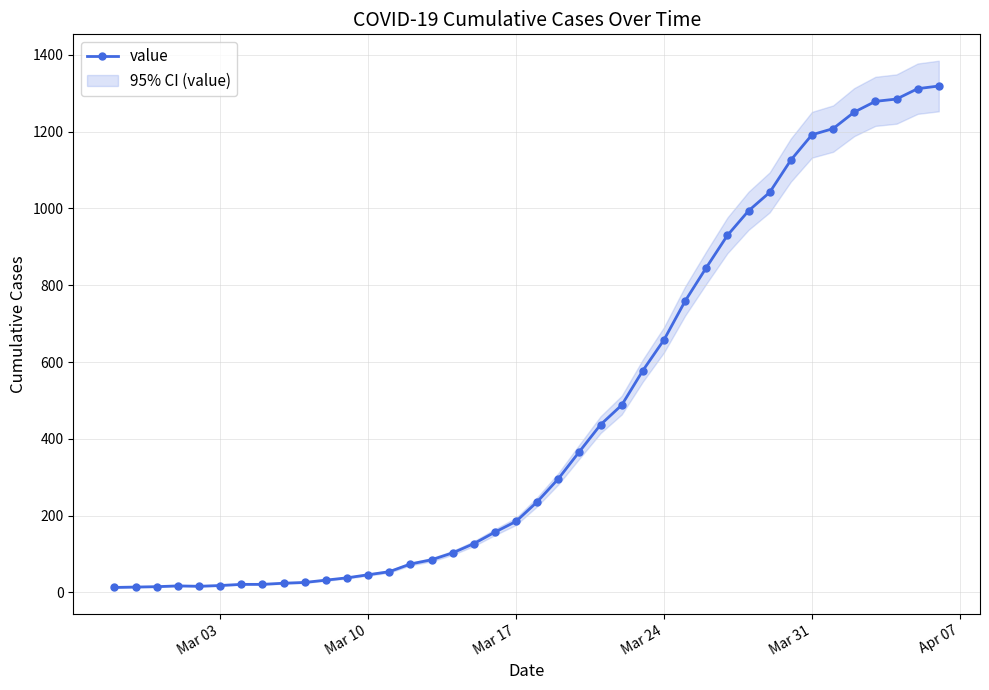

The value of value at Mar 31 is 438. True or false?

False